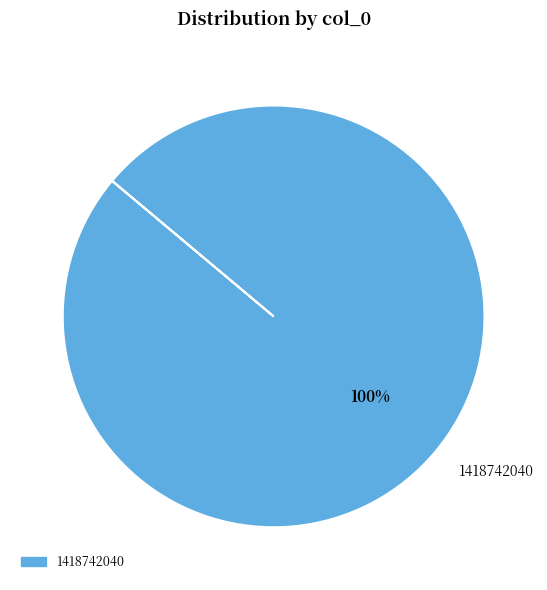

What is the majority slice?

1418742040